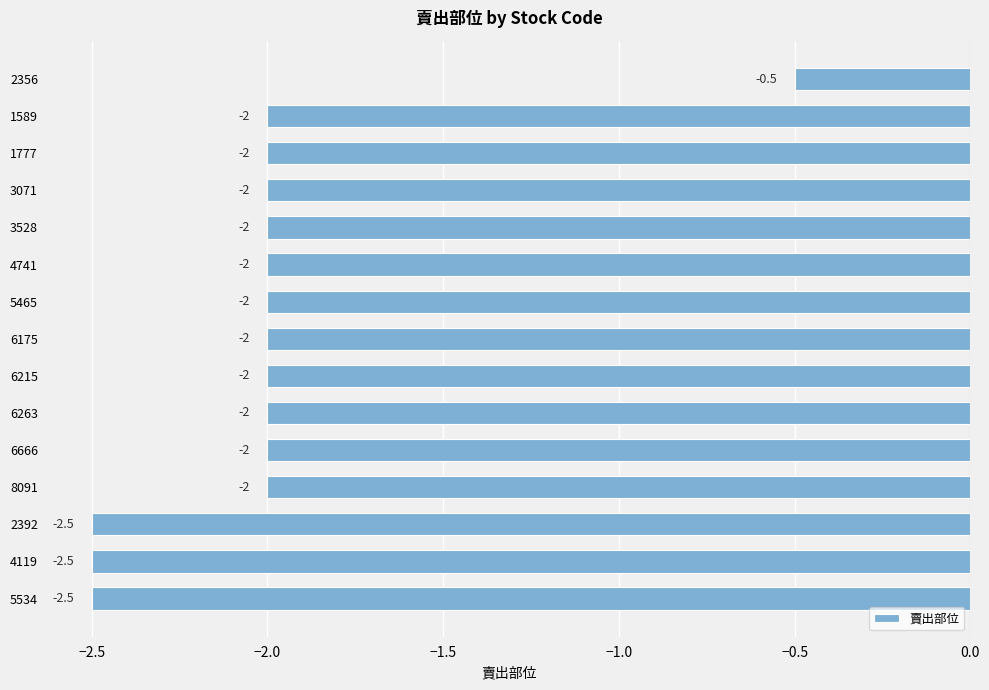

The value at 1777 is -0.9. True or false?

False